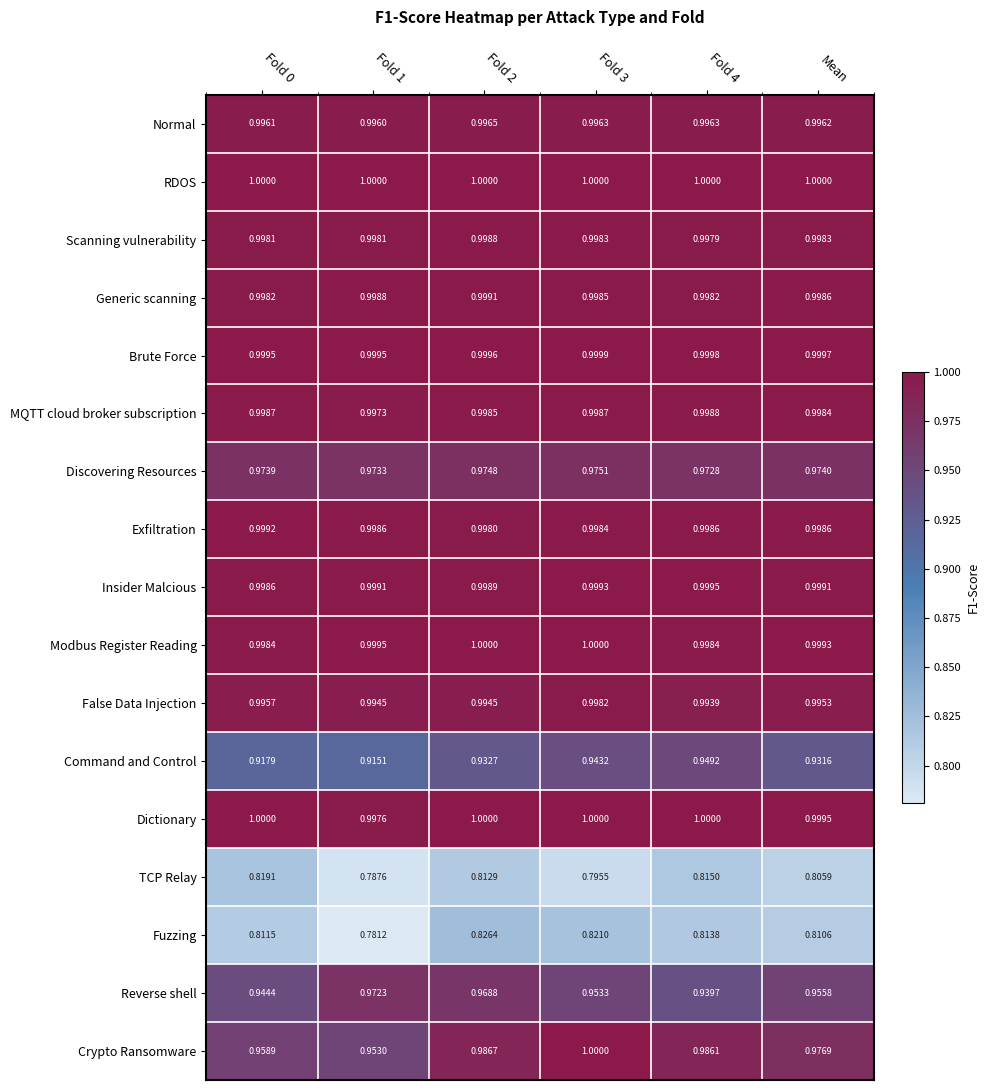

Which series has the widest spread of values?

Crypto Ransomware